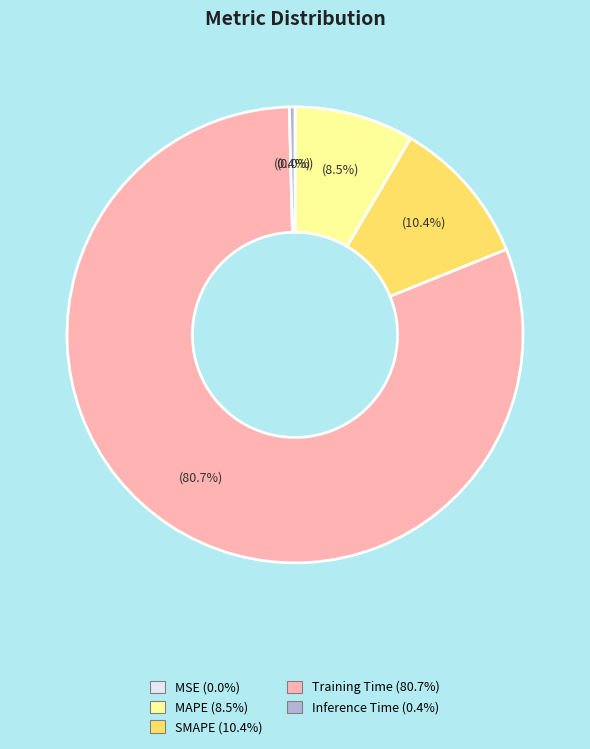

What is the largest slice in the pie chart?

Training Time